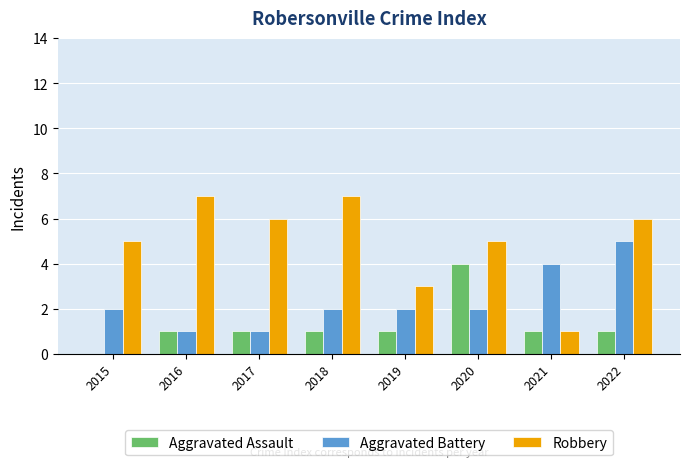

What is the sum of the Aggravated Battery values at 2020 and 2017?

3